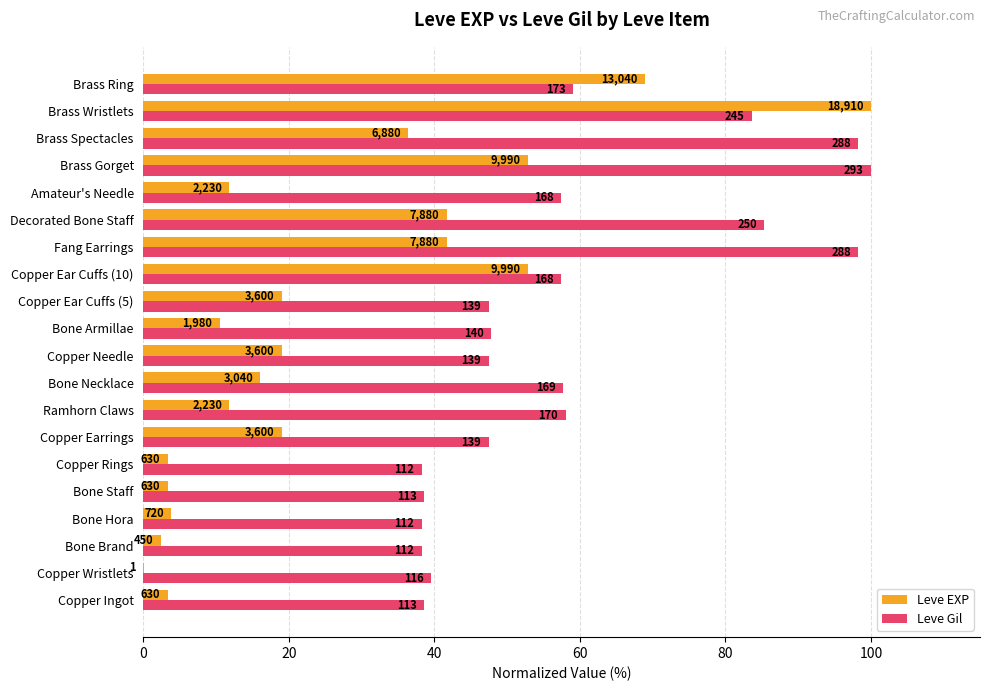

What are all the series names shown in the legend?

Leve EXP, Leve Gil